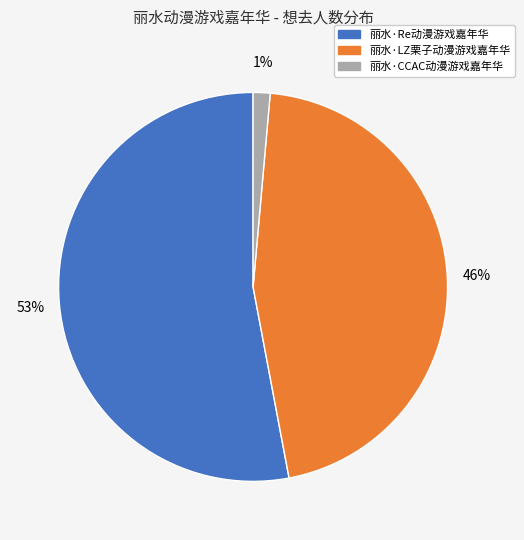

Rank the categories by value from lowest to highest.

丽水·CCAC动漫游戏嘉年华, 丽水·LZ栗子动漫游戏嘉年华, 丽水·Re动漫游戏嘉年华